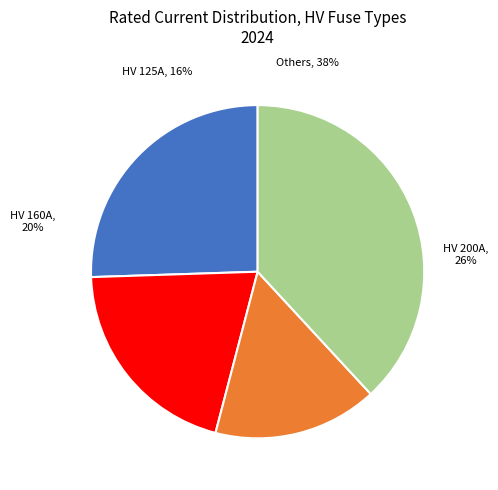

To the nearest percent, what portion does HV 200A represent?

26%